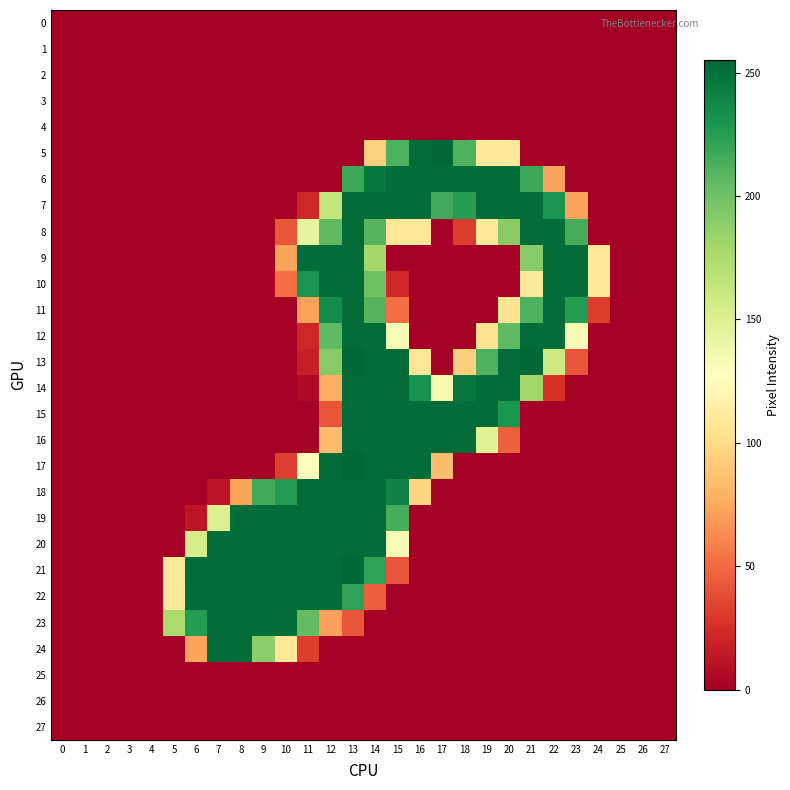

List the series in order of their peak value, lowest first.

0, 1, 2, 3, 4, 25, 26, 27, 22, 23, 24, 6, 7, 8, 9, 10, 11, 12, 14, 15, 16, 18, 19, 20, 5, 13, 17, 21